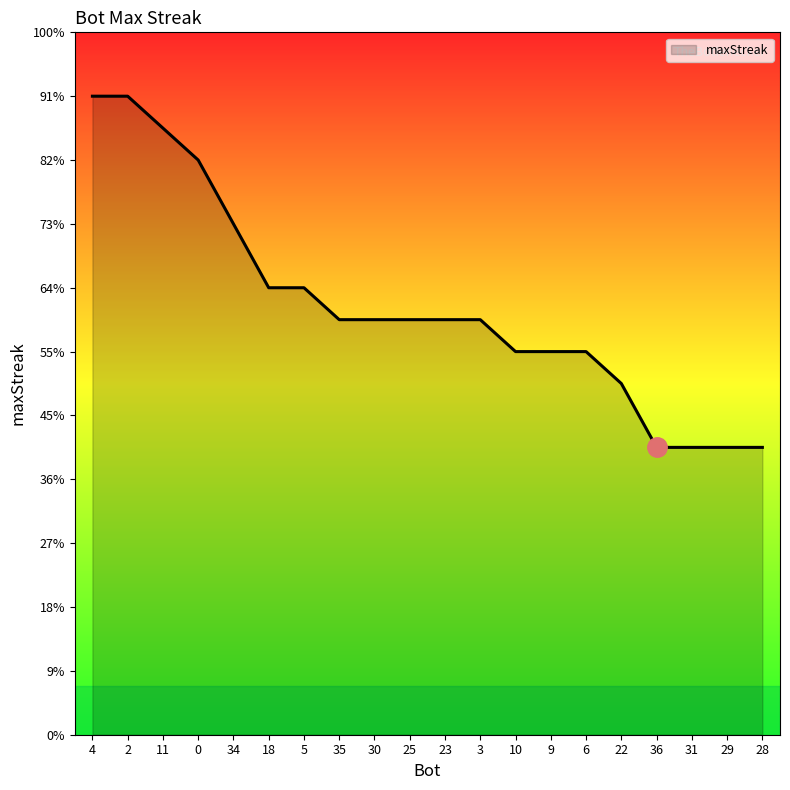

List the labels in order of value, largest first.

4, 2, 11, 0, 34, 18, 5, 35, 30, 25, 23, 3, 10, 9, 6, 22, 36, 31, 29, 28